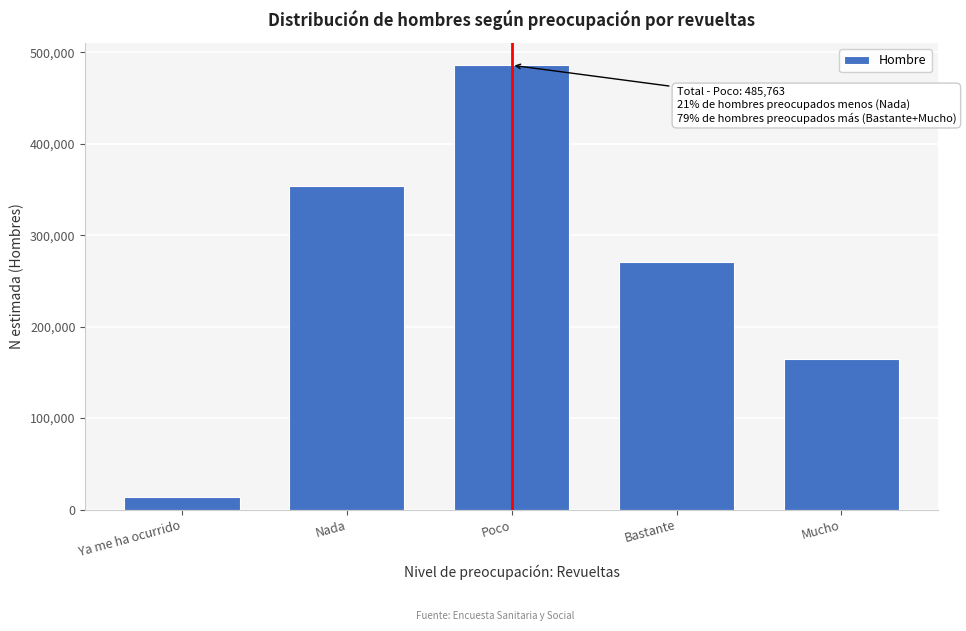

Reading left to right, what are all the values shown in this chart?

14122	354156	485763	270342	164726